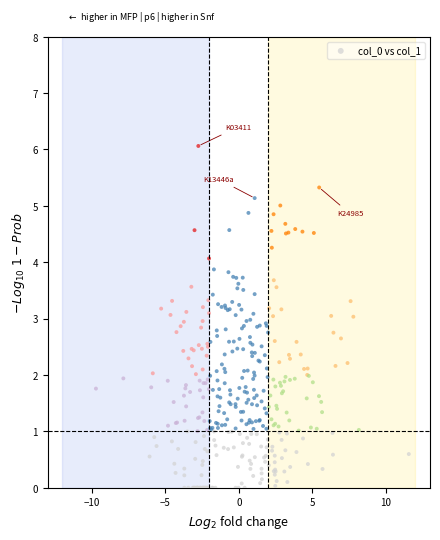

What is the range of Y values (max minus min)?

6.1